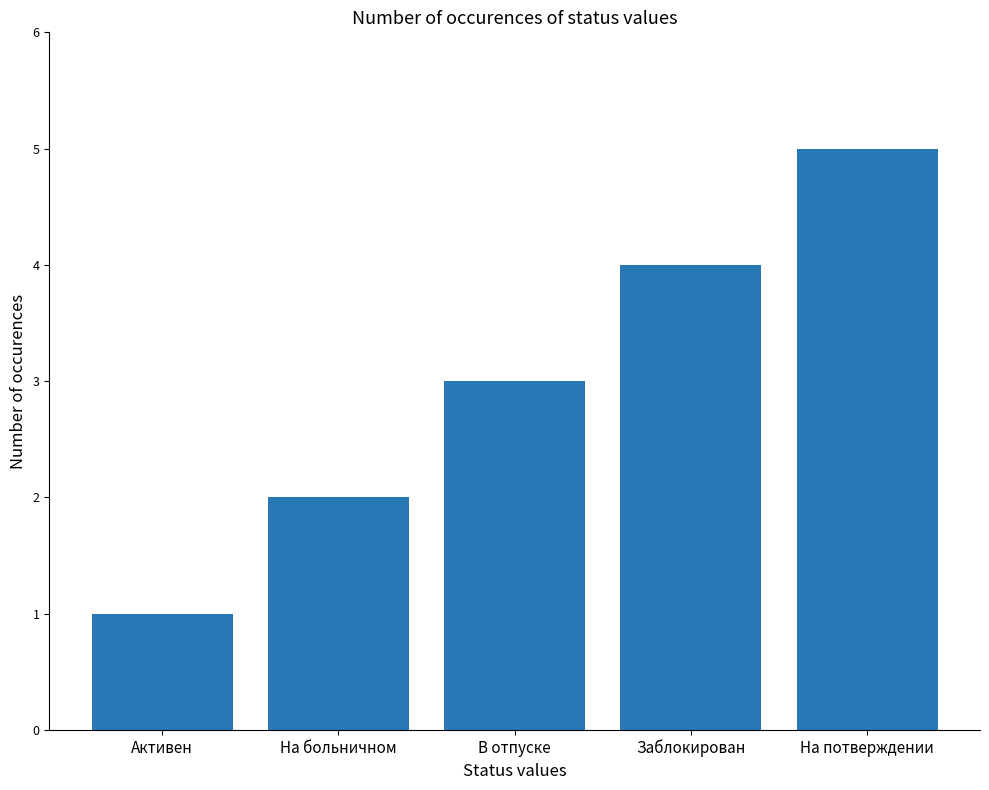

What position from the right is Заблокирован?

2